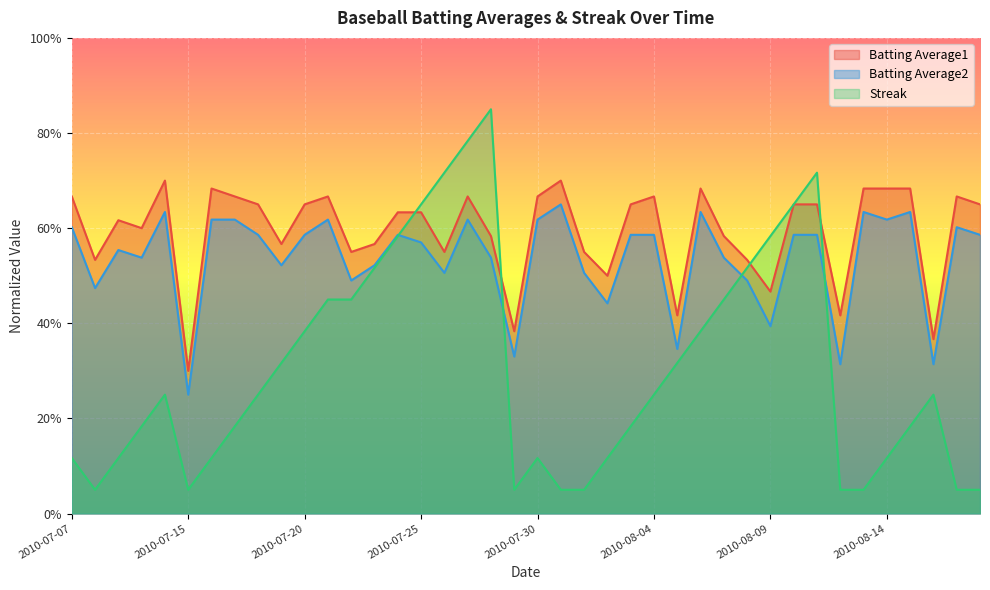

Is the value of Streak at 2010-07-28 greater than the value of Batting Average1 at 2010-07-16?

Yes